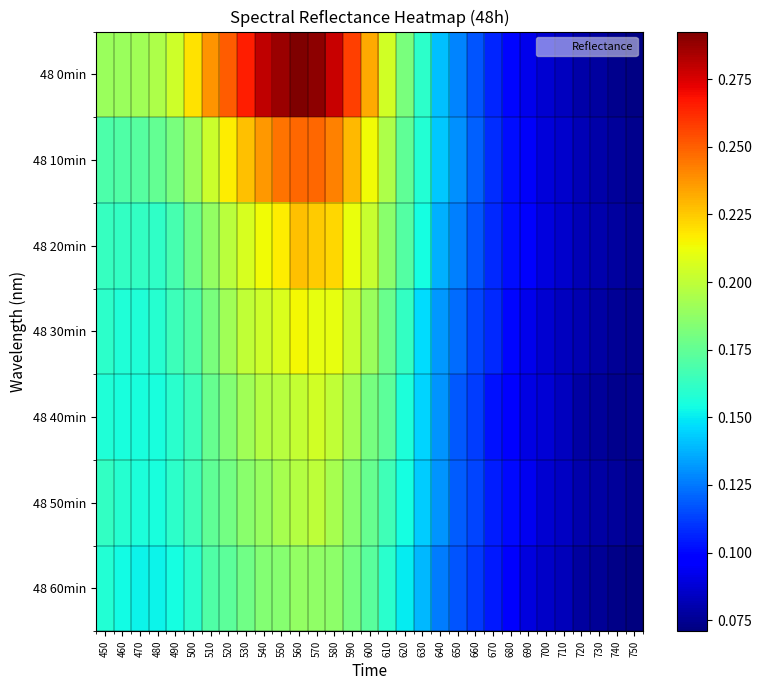

Which category has the highest value across all series?

560